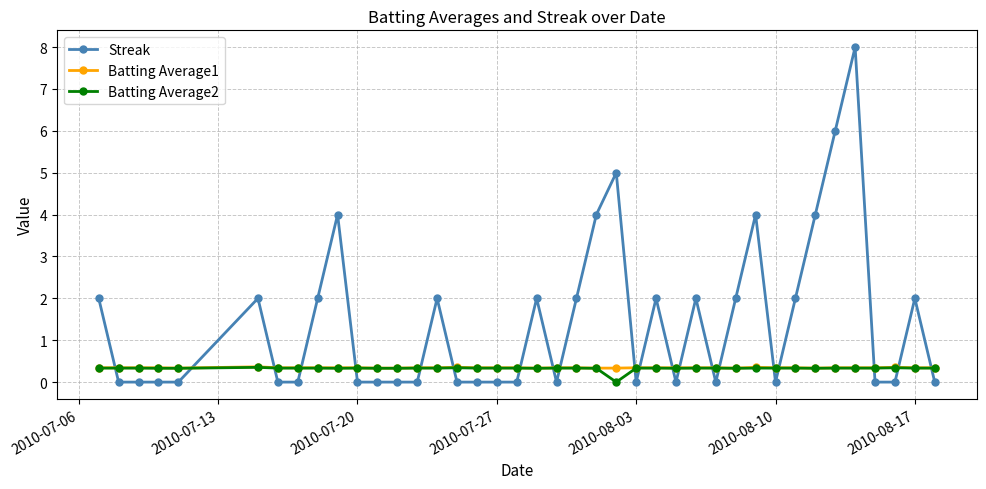

How many lines are shown in the chart?

3